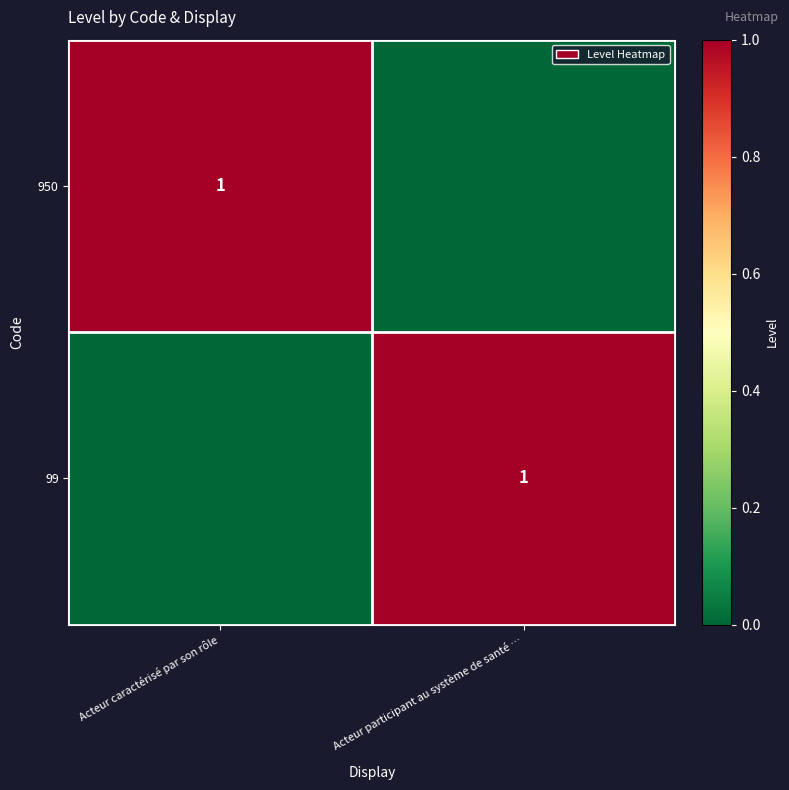

The 950 series shows 1 at Acteur caractérisé par son rôle. True or false?

True